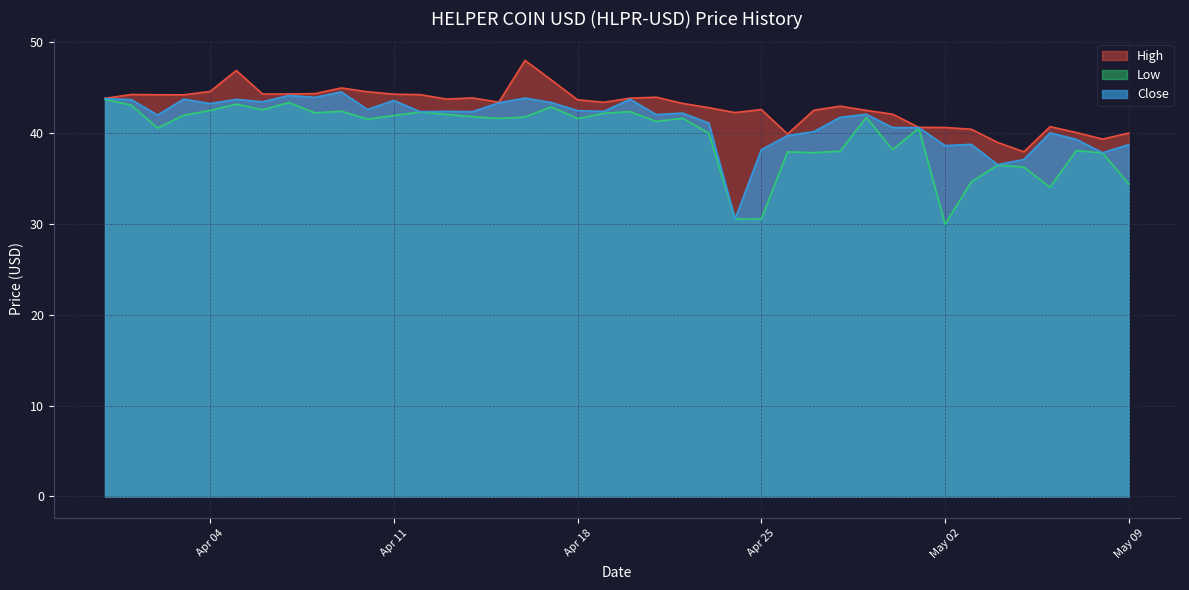

Is it true that Close equals 64.9 at 2023-04-01?

False